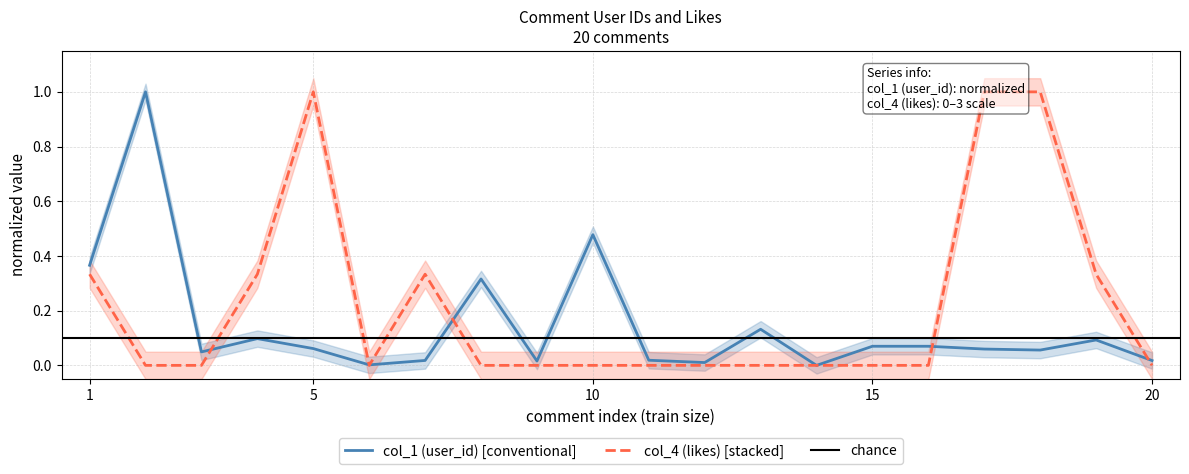

What is the highest value of the col_1 (user_id) [conventional] series?

1.0